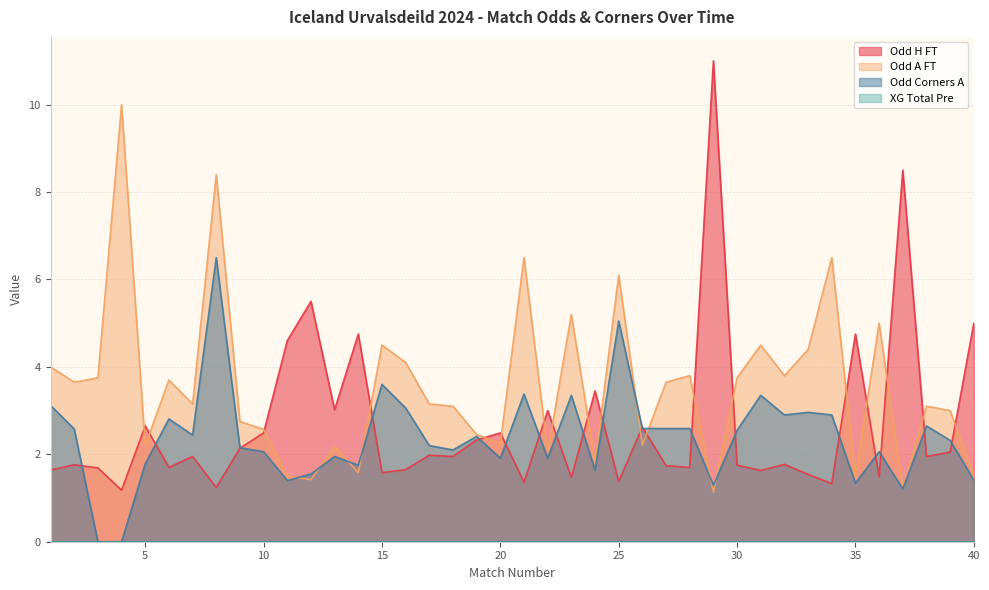

What is the sum of the Odd_H_FT values at 20 and 2?

4.2